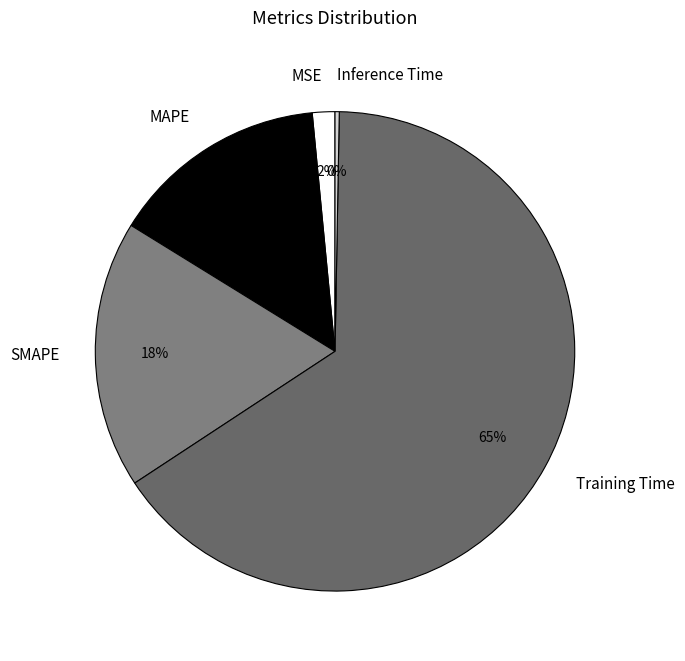

The Inference Time slice represents 10% of the pie. True or false?

False